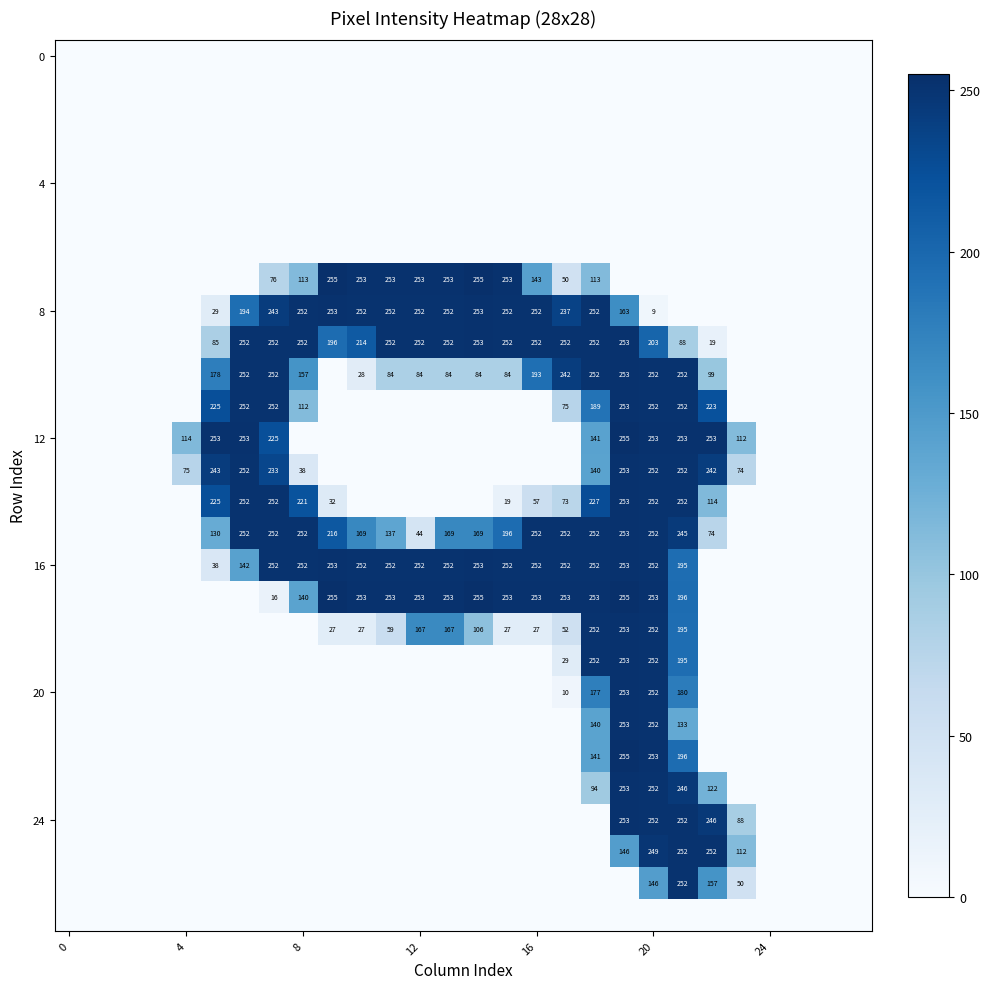

Which has a higher value, 15 or 8?

15